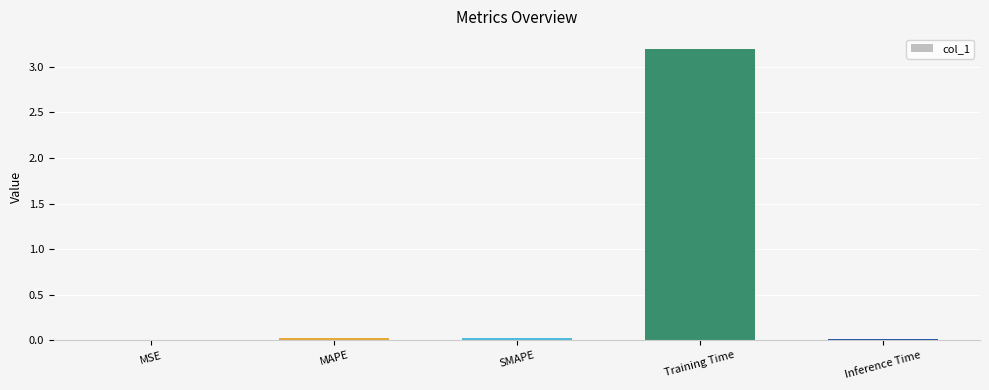

Between MAPE and Training Time, which is larger?

Training Time